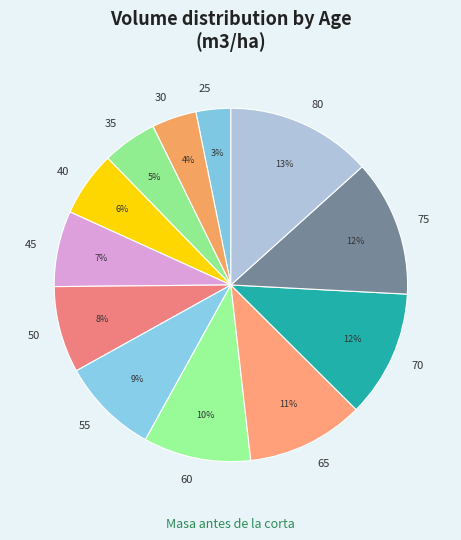

Is there a majority slice in this chart?

No